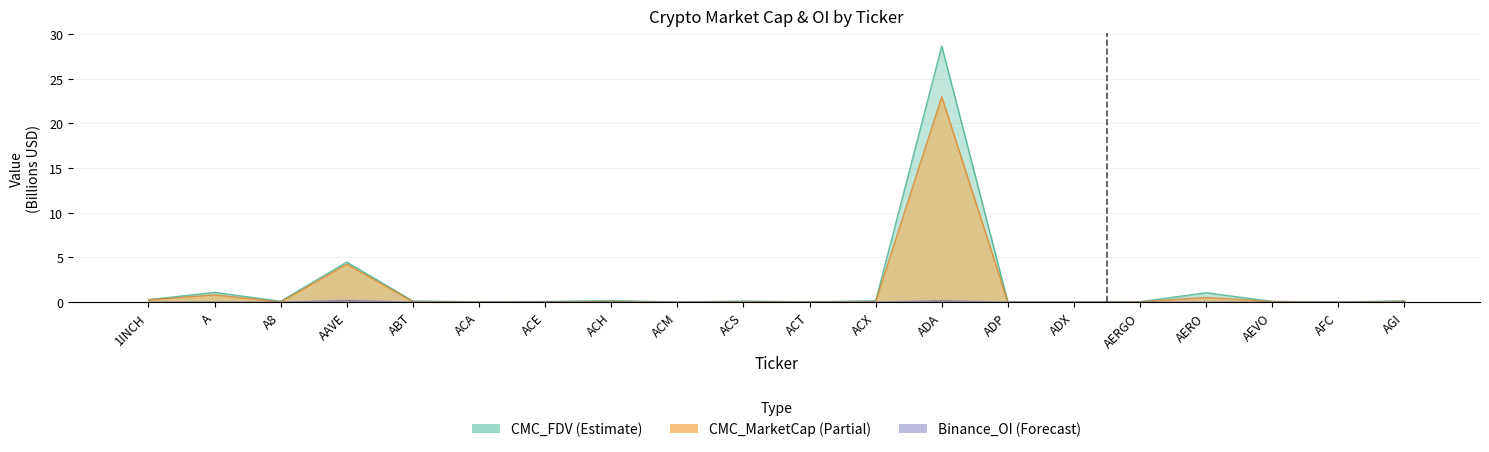

Reading left to right, what are all the values shown in this chart?

CMC_MarketCap: 0.3	0.8	0.0	4.3	0.1	0.0	0.0	0.1	0.0	0.1	0.0	0.1	23.0	0.0	0.0	0.1	0.5	0.1	0.0	0.1
CMC_FDV: 0.3	1.1	0.1	4.5	0.1	0.0	0.1	0.2	0.0	0.1	0.0	0.2	28.6	0.0	0.0	0.1	1.1	0.1	0.0	0.2
Binance_OI: 0.0	0.0	0.0	0.2	0.0	0.0	0.0	0.0	0.0	0.0	0.0	0.0	0.2	0.0	0.0	0.0	0.0	0.0	0.0	0.0